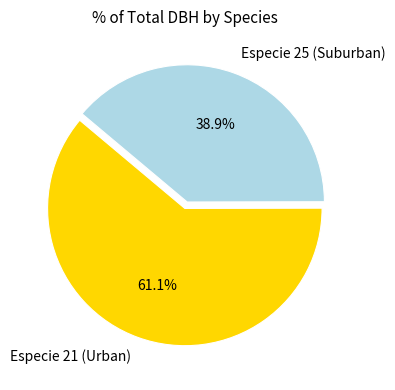

Does any single category account for the majority?

Yes